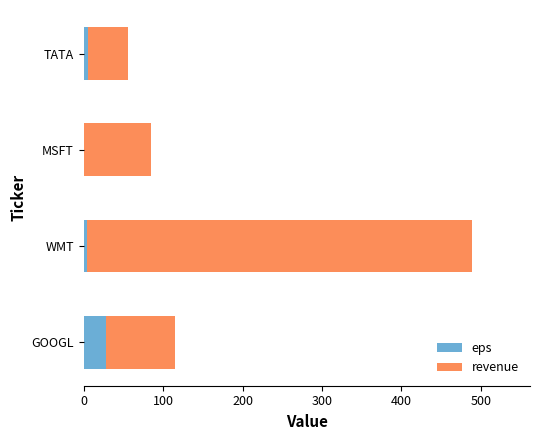

At which category is the sum across all series the highest?

WMT